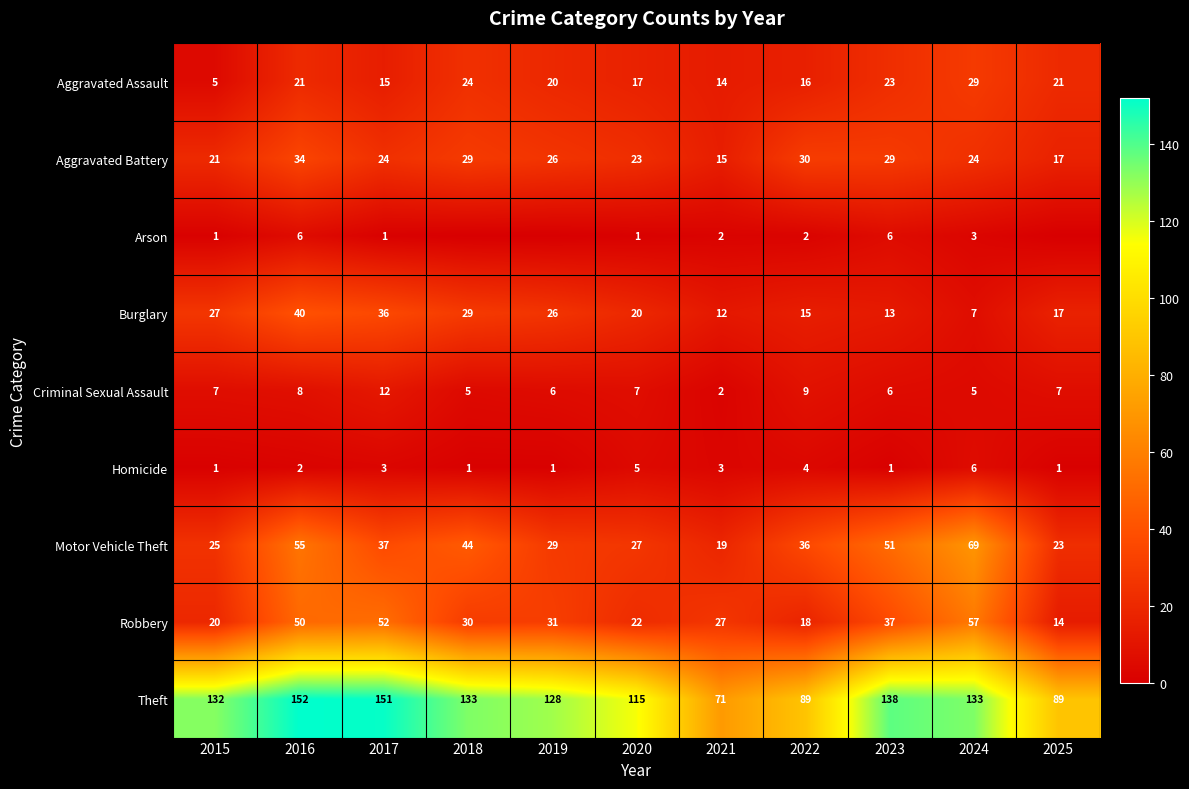

What is the sum of all Criminal Sexual Assault values?

74